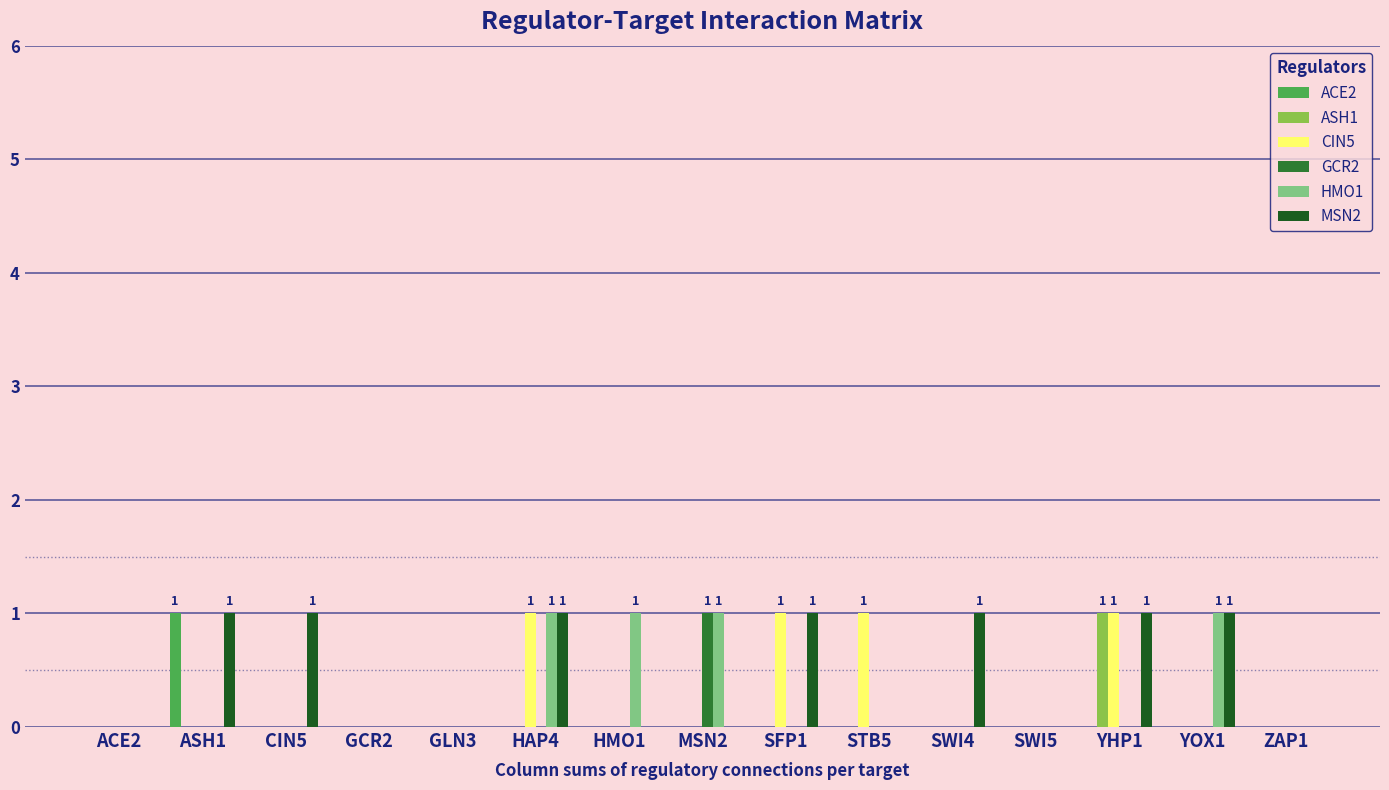

True or false: GCR2 has a value of 1 at ASH1.

False